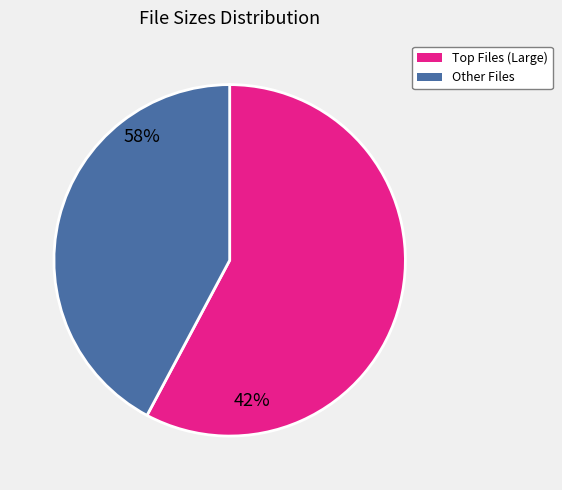

Is there a majority slice in this chart?

Yes